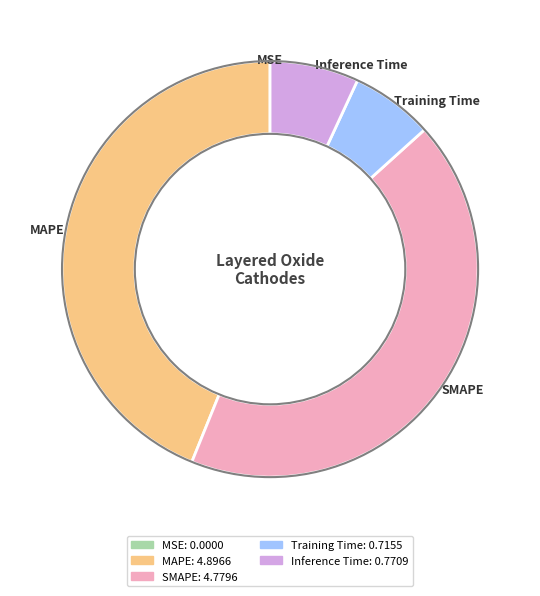

Is Training Time the majority of the pie?

No